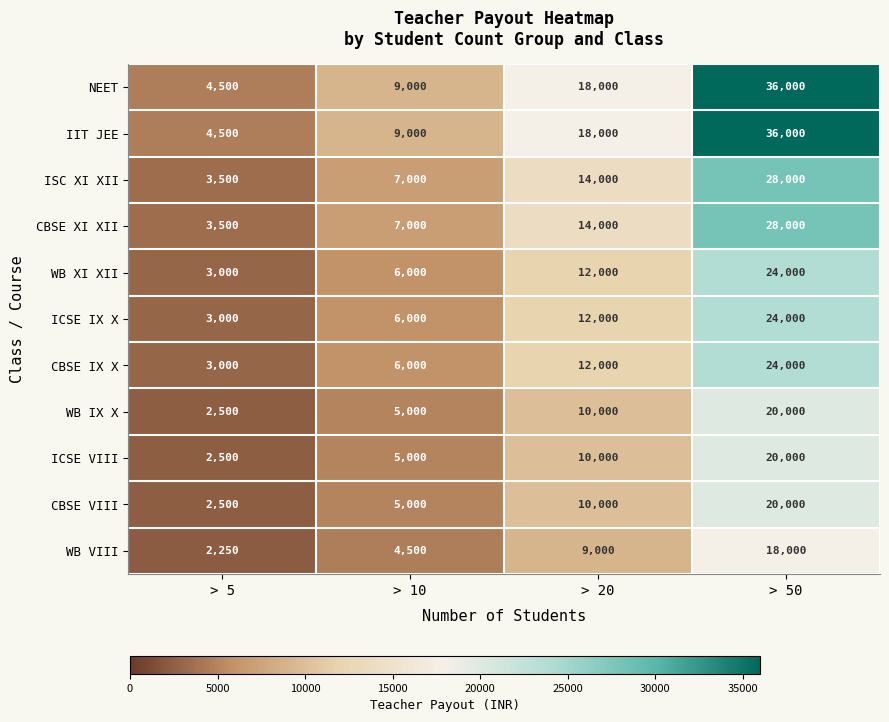

What is the minimum value shown in the chart?

2250